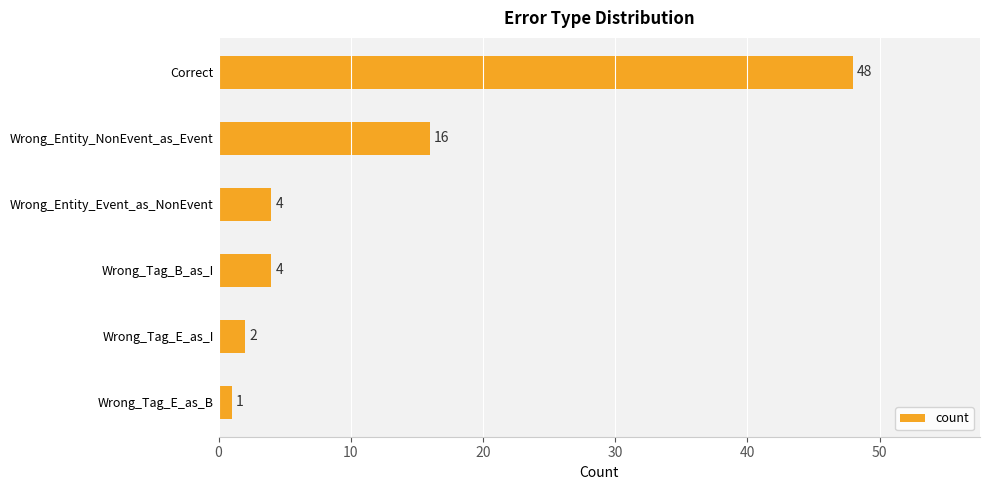

What is the difference between the maximum and minimum values?

47